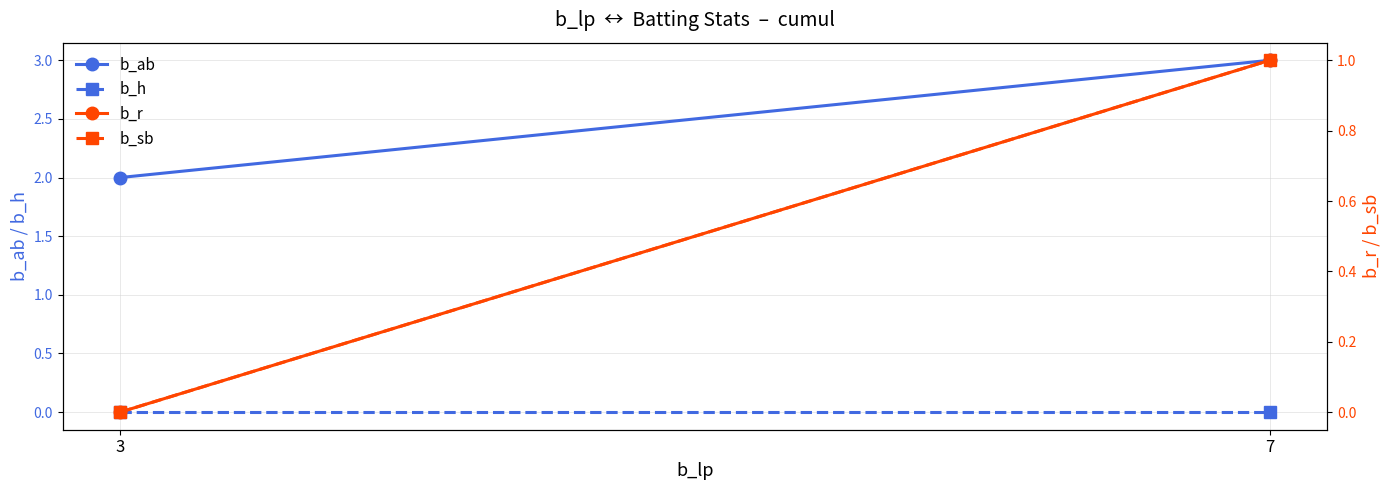

What is the sum of the b_ab values at 7 and 3?

5